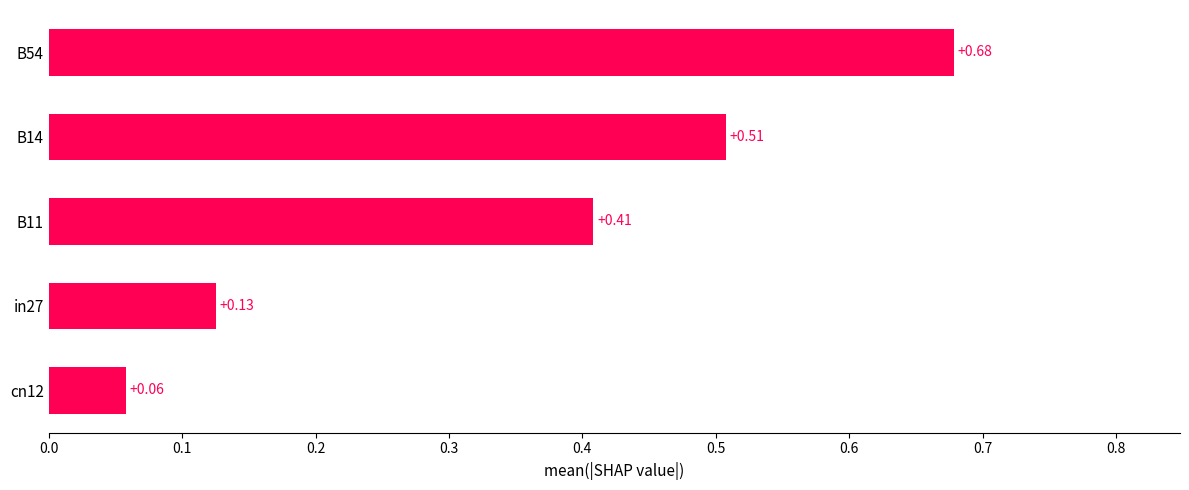

List the labels in order of value, smallest first.

cn12, in27, B11, B14, B54